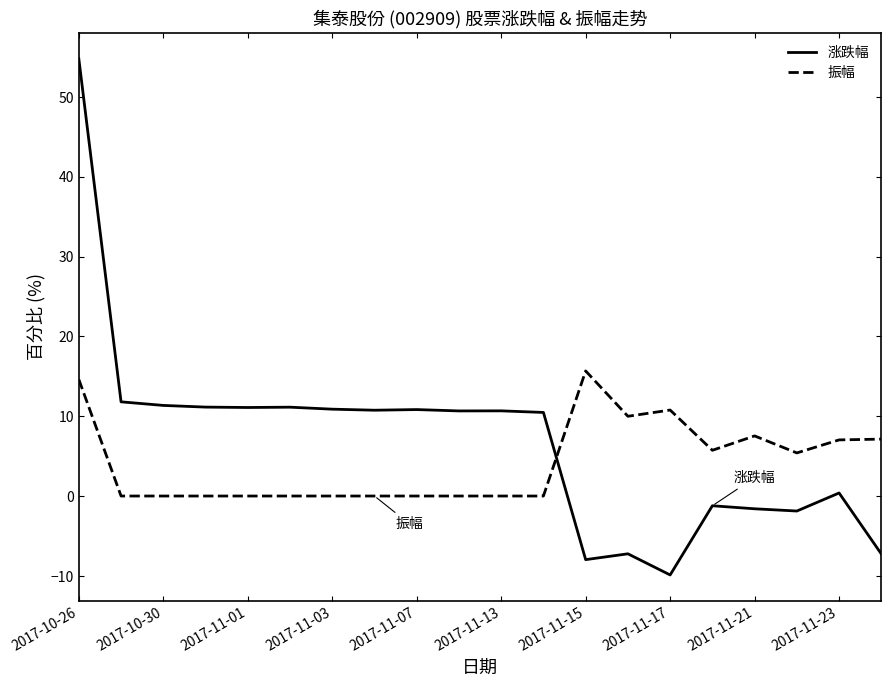

What is the highest value of the 涨跌幅 series?

54.8